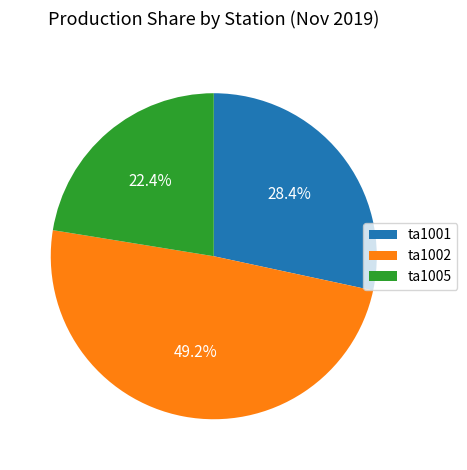

Rank the categories by value from lowest to highest.

ta1005, ta1001, ta1002